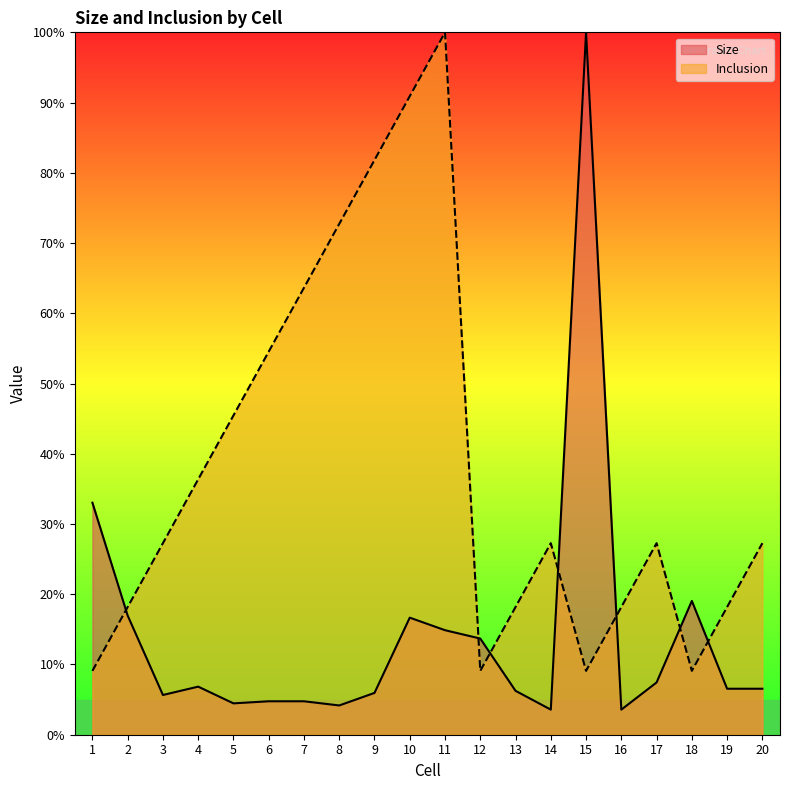

Reading left to right, transcribe all the data shown in this chart.

Size: 1=33.0	2=17.0	3=5.7	4=6.8	5=4.5	6=4.8	7=4.8	8=4.2	9=6.0	10=16.7	11=14.9	12=13.7	13=6.2	14=3.6	15=100.0	16=3.6	17=7.4	18=19.0	19=6.5	20=6.5
Inclusion: 1=9.1	2=18.2	3=27.3	4=36.4	5=45.5	6=54.5	7=63.6	8=72.7	9=81.8	10=90.9	11=100.0	12=9.1	13=18.2	14=27.3	15=9.1	16=18.2	17=27.3	18=9.1	19=18.2	20=27.3